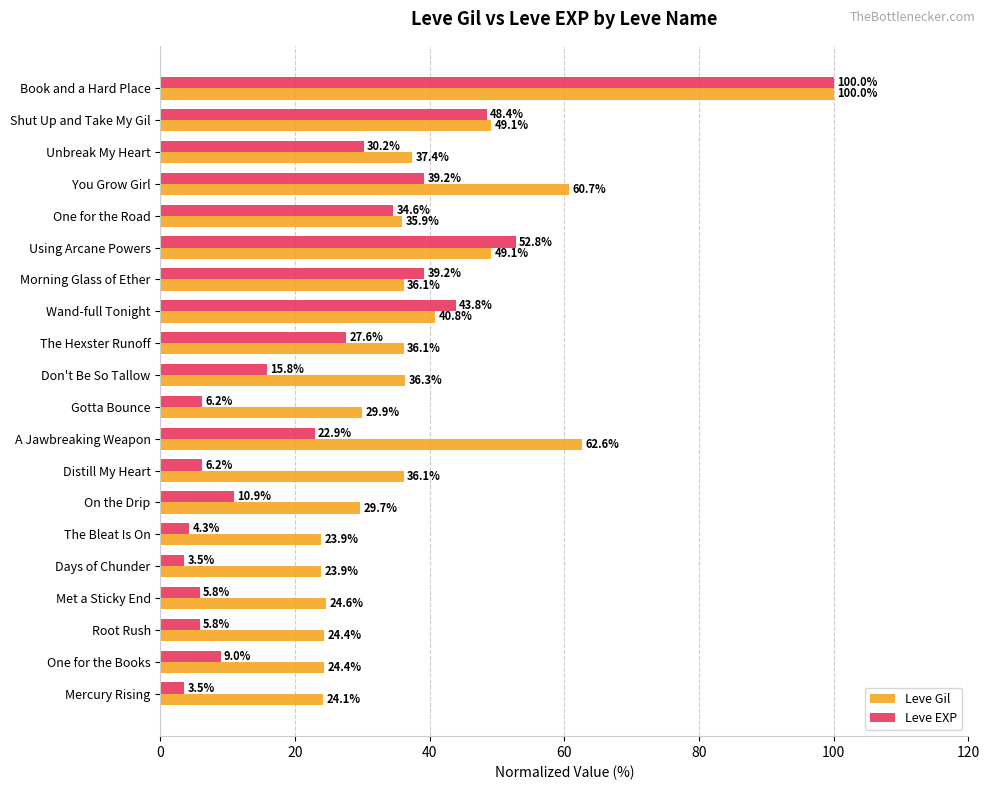

What is the difference between the maximum and minimum values in the Leve Gil series?

76.1